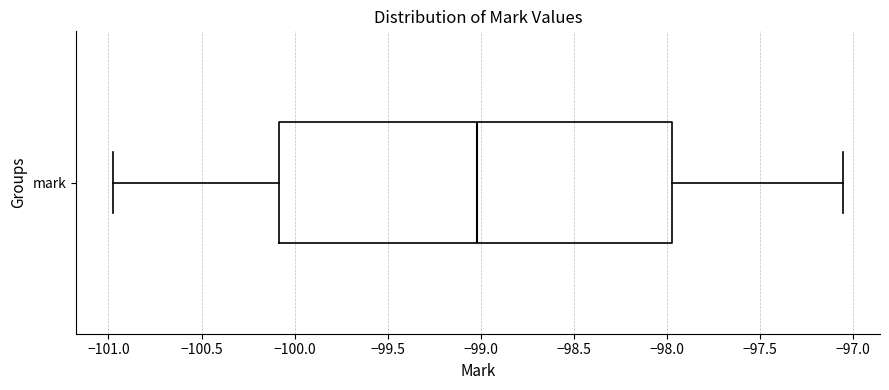

Where is the left edge of the box for mark on the x-axis? The values are not printed on the chart, so give them approximately, as read against the axis.

-100.10